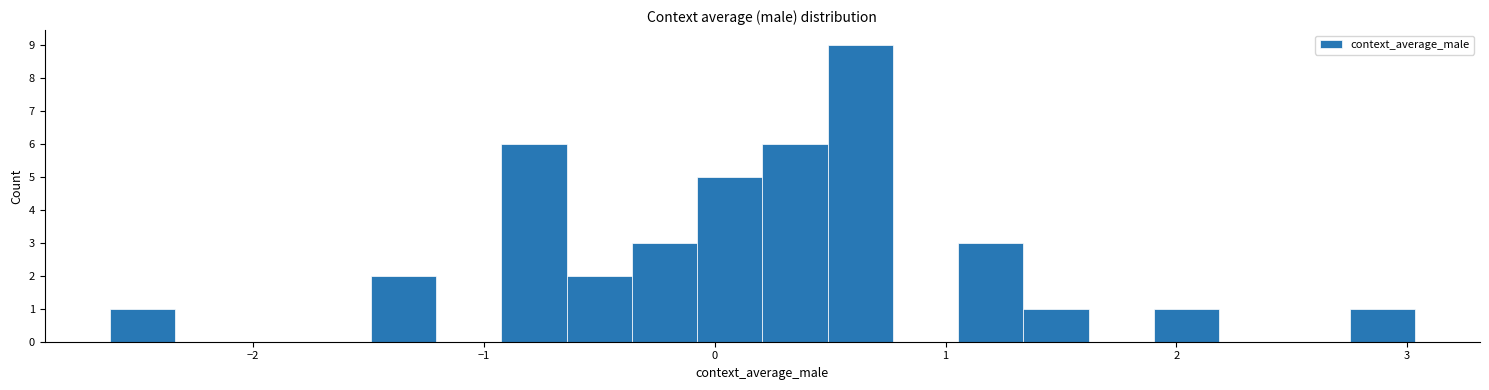

Around what value on the x-axis is the tallest bar? Give the approximate position of its centre, as read against the axis.

0.6